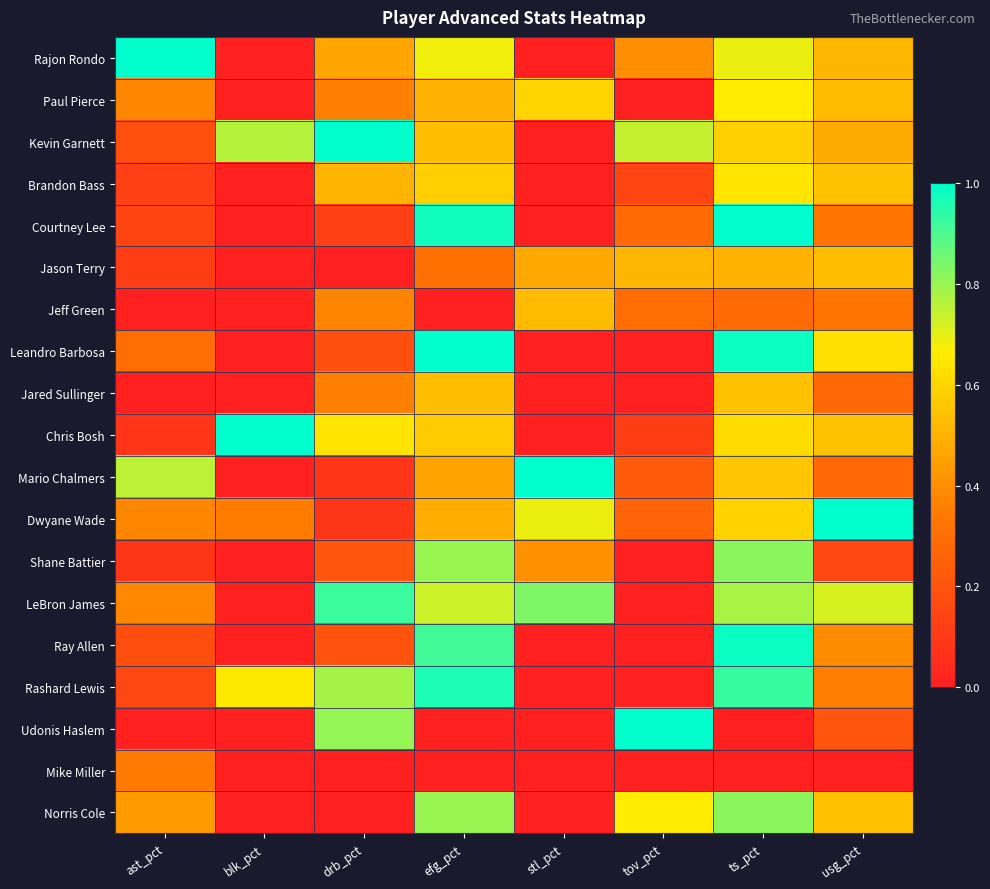

Which has a higher value, blk_pct or stl_pct?

blk_pct